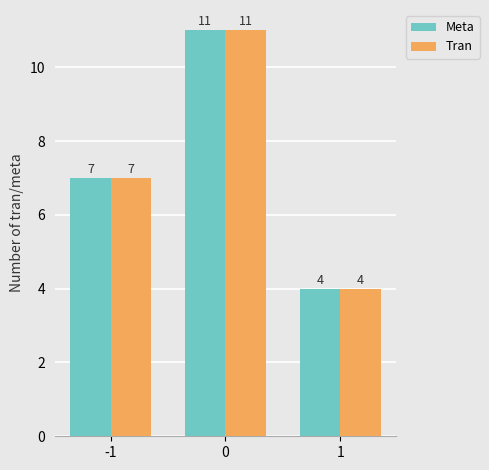

How many bars are there in total?

6